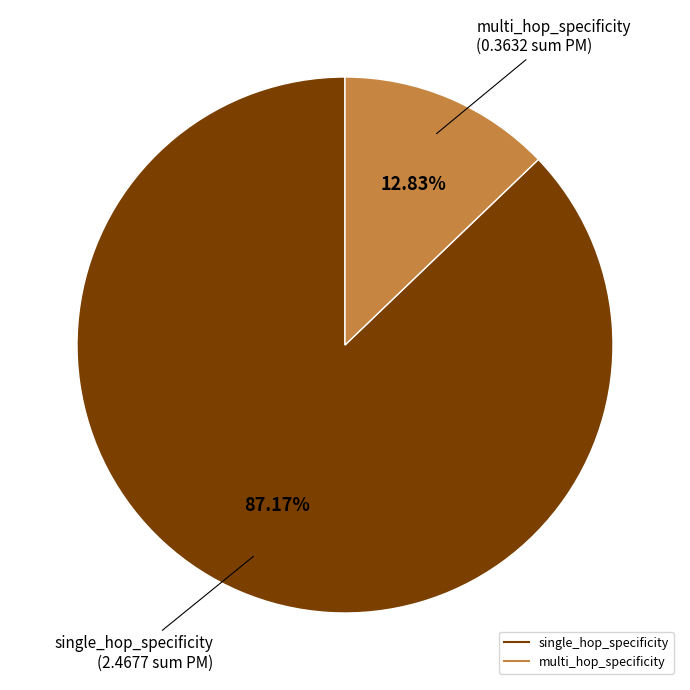

How many segments does this pie chart have?

2